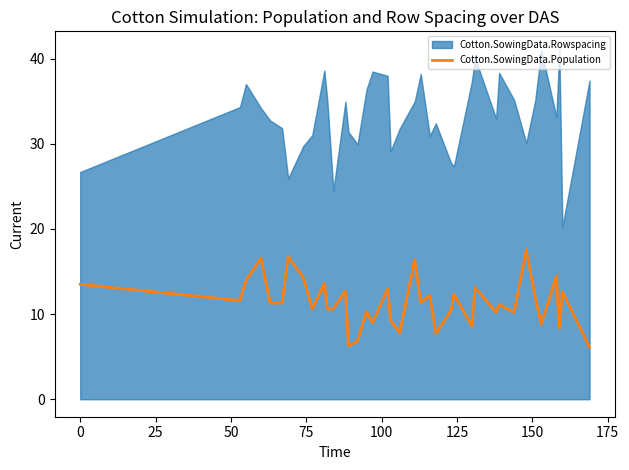

What is the highest value of the Cotton.SowingData.Population series?

17.6